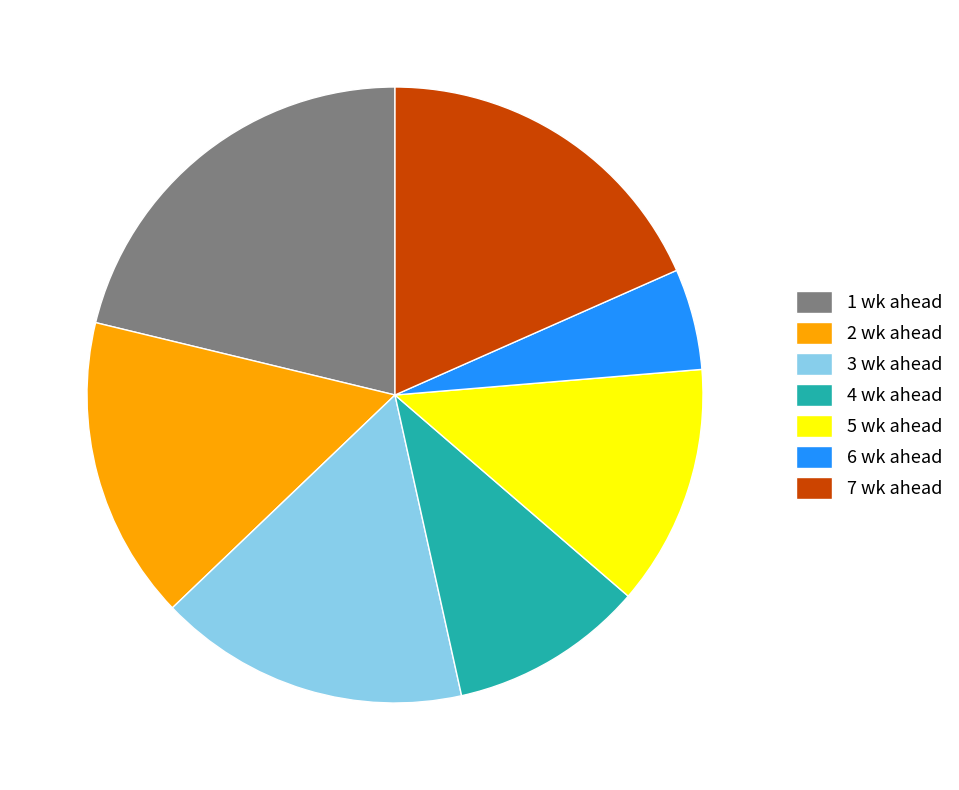

What is the ratio of the value at 6 wk ahead to the value at 4 wk ahead?

0.5